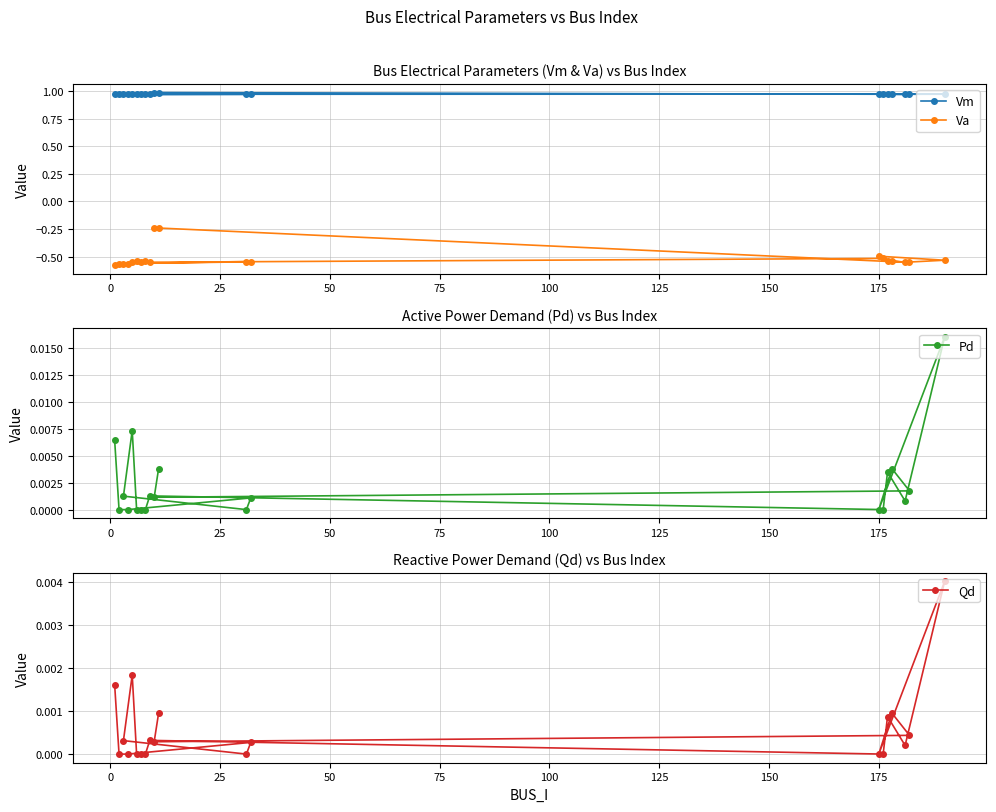

True or false: Va and Pd intersect in this chart.

False